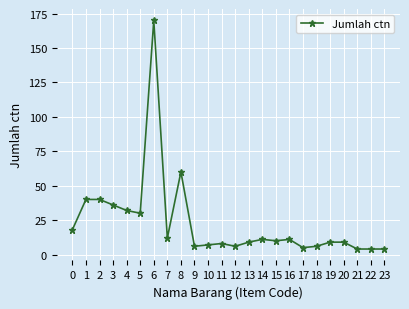

What is the change in value from 5 to 14?

-19